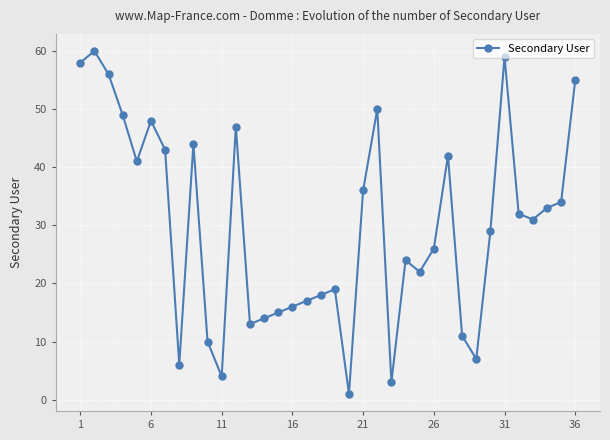

What is the difference between the maximum and minimum values?

59